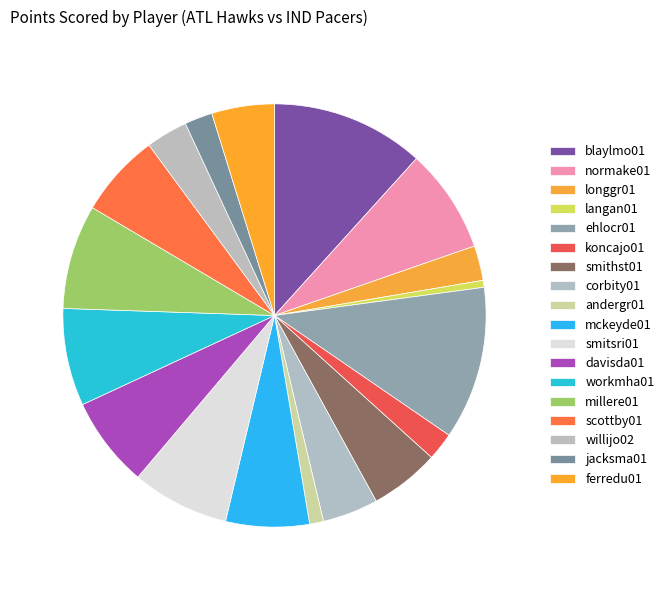

Is it true that mckeyde01 is 1% of the pie?

False